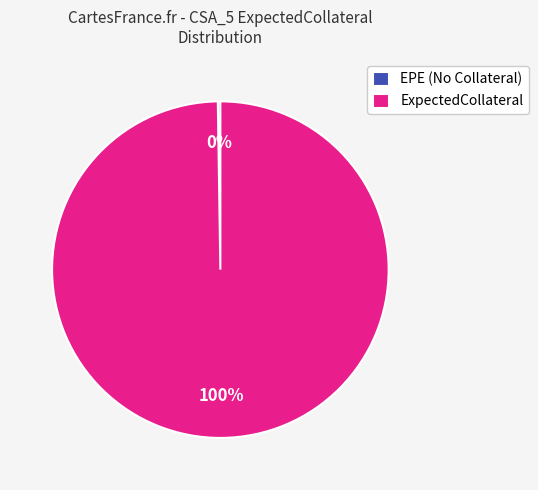

To the nearest percent, what is the average slice percentage?

50%